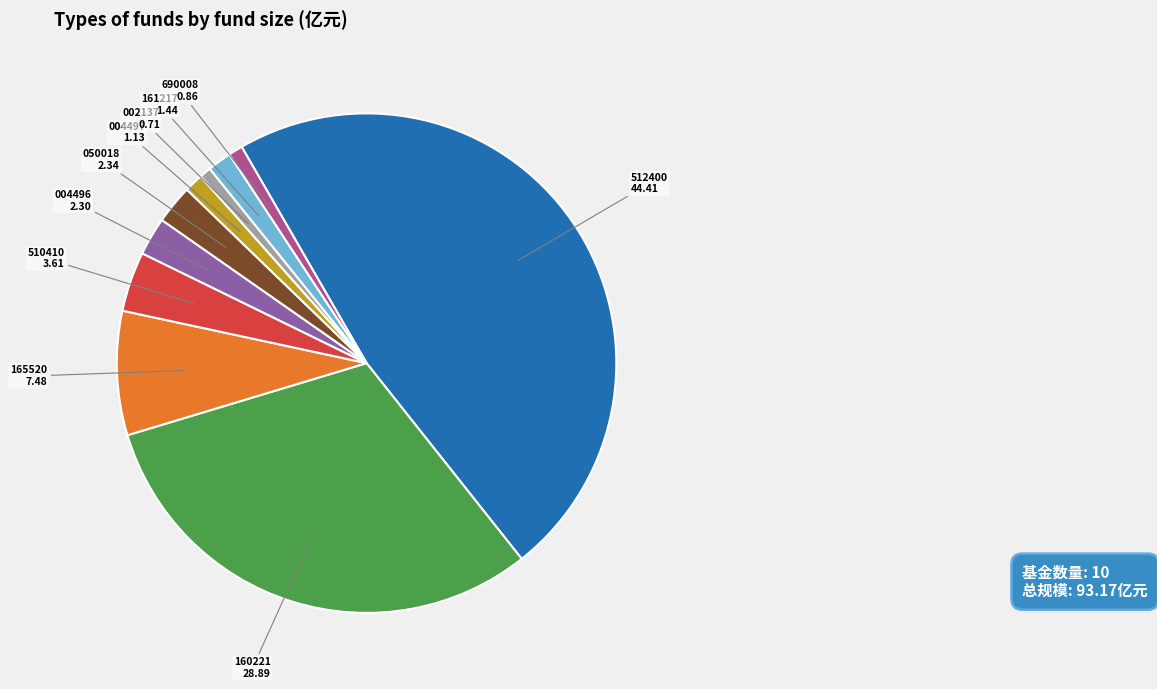

Is there a majority slice in this chart?

No